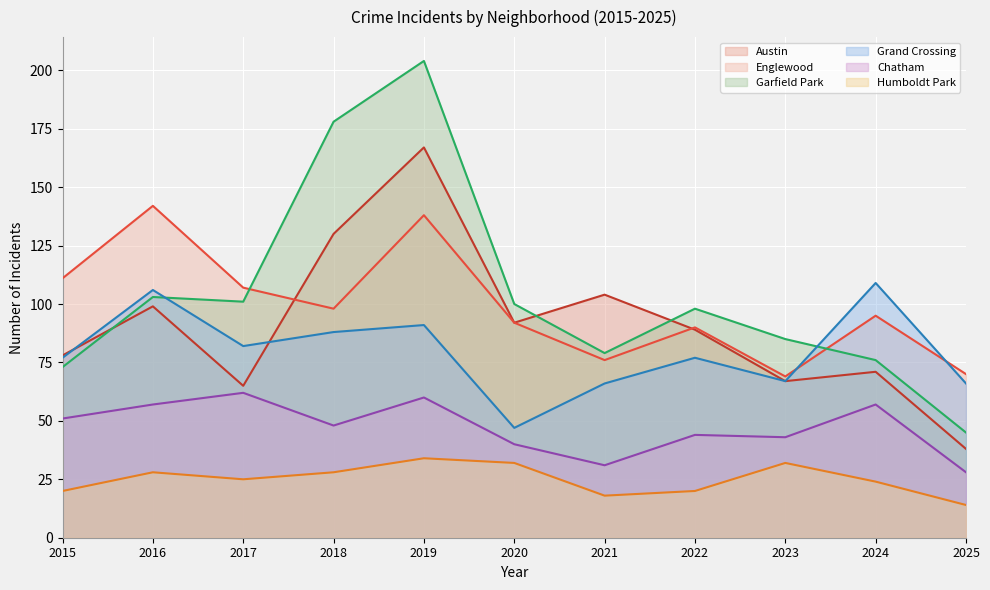

What is the value of the Garfield Park point at the 5th from the left?

204